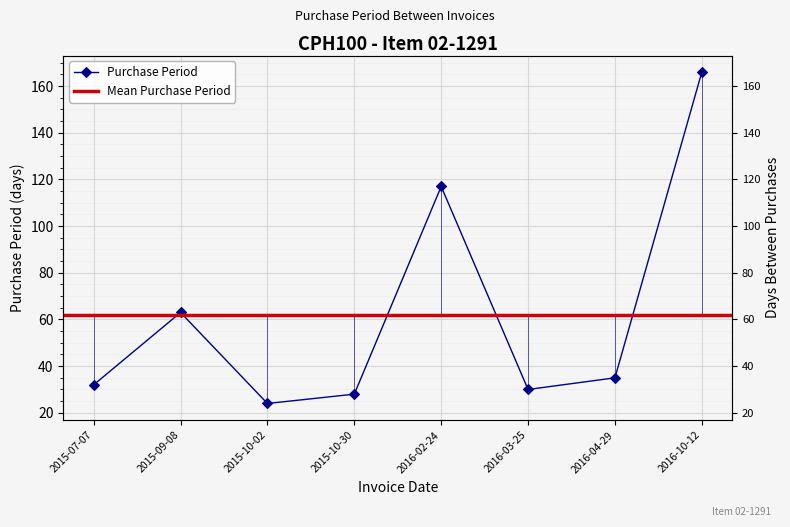

Between 2016-02-24 and 2015-09-08, which is larger?

2016-02-24